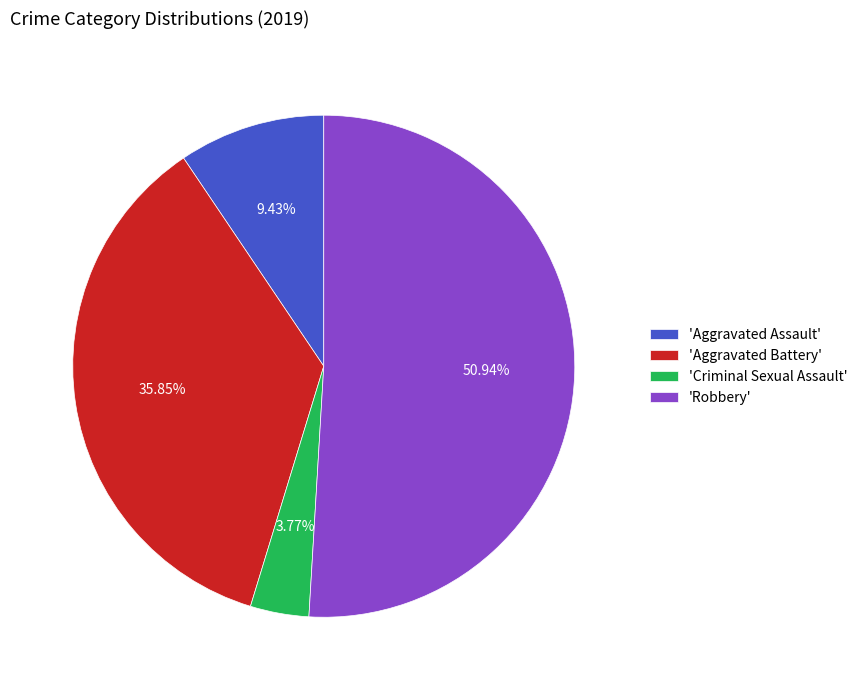

Is there a majority slice in this chart?

Yes